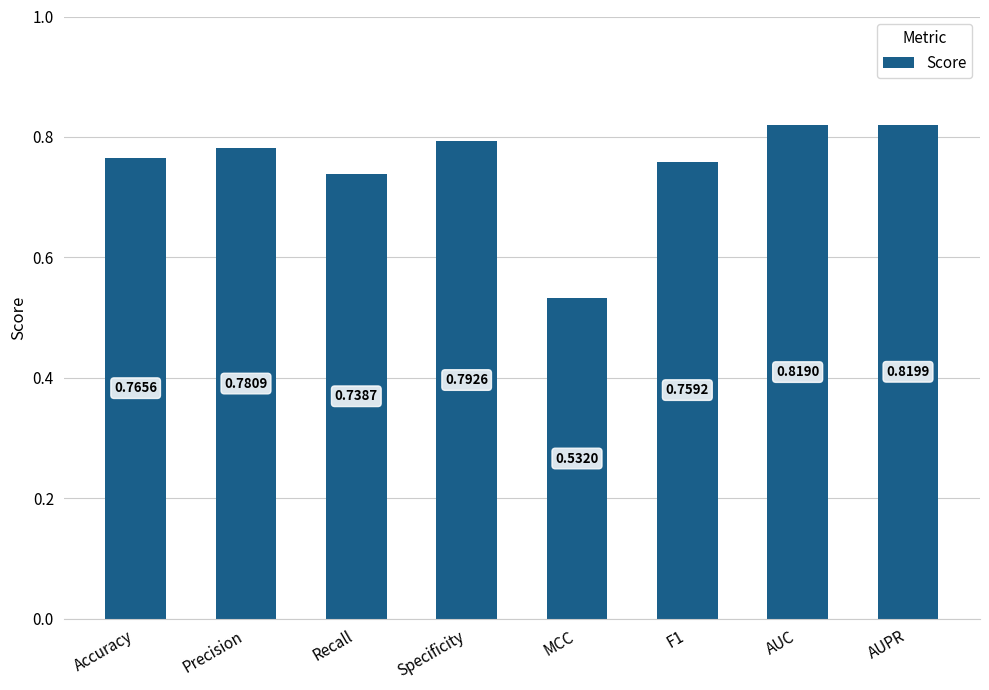

How many data points does each series have?

8